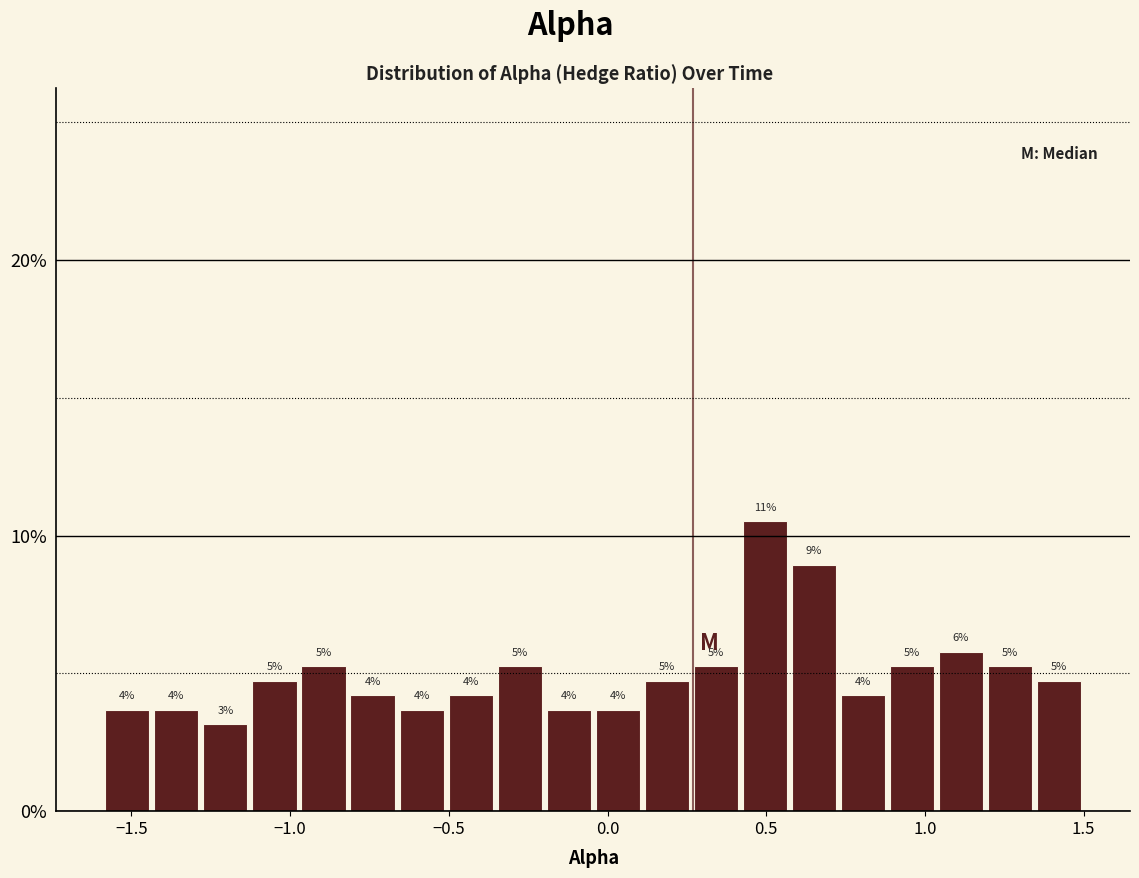

Around what value on the x-axis is the tallest bar? Give the approximate position of its centre, as read against the axis.

0.50